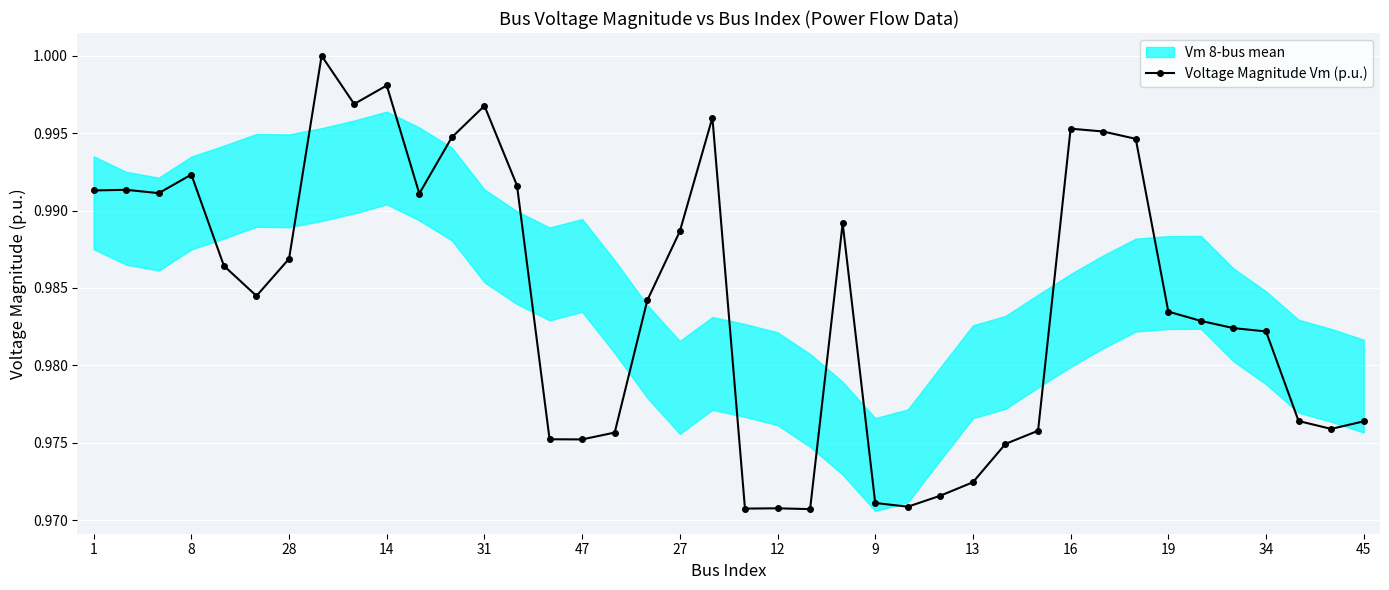

At which label is the value closest to 0?

22